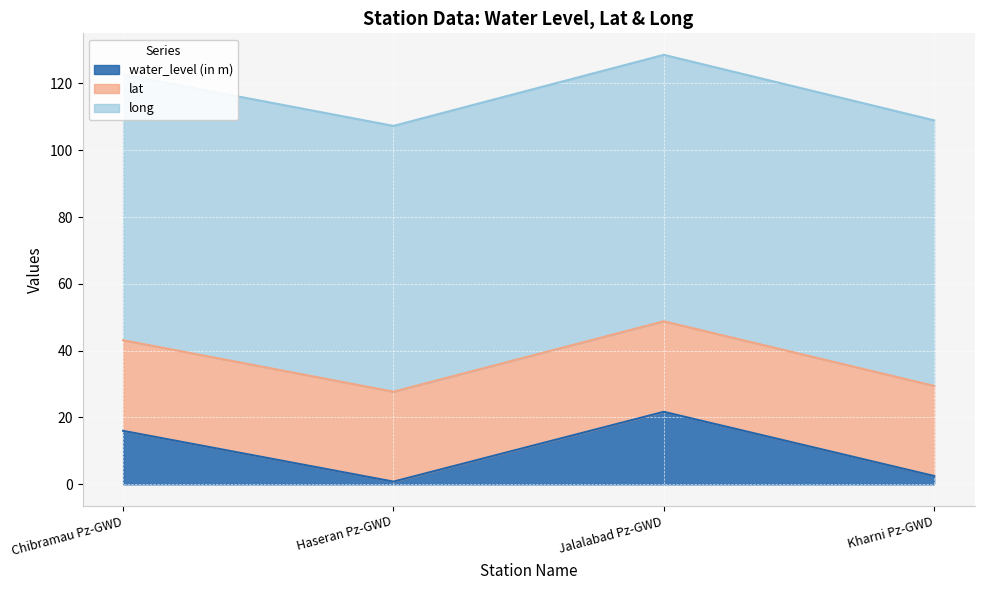

What is the spread (max minus min) of values at Haseran Pz-GWD?

78.8